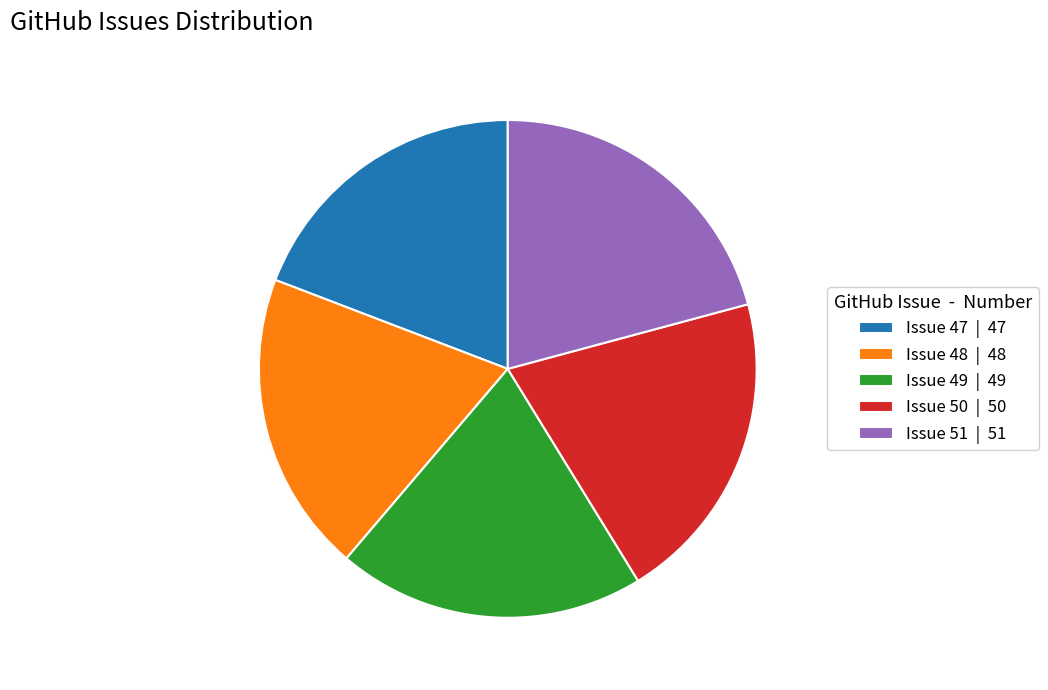

Between Issue 51 and Issue 48, which is larger?

Issue 51